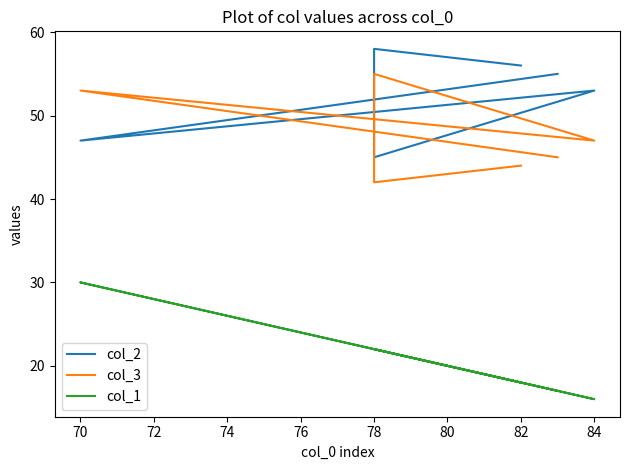

Which series has the largest total across all categories?

col_2